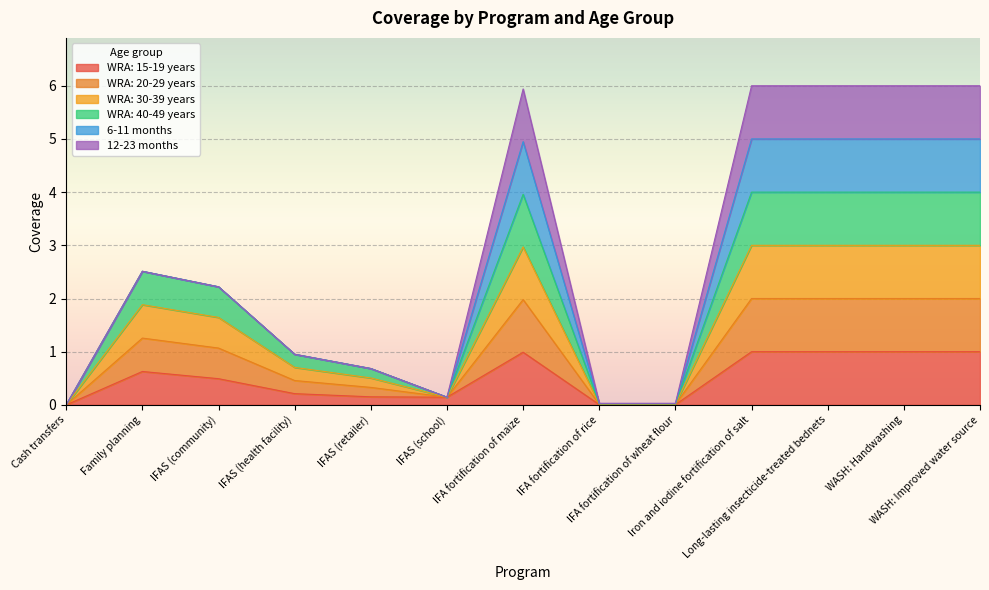

At which category is the sum across all series the highest?

Iron and iodine fortification of salt